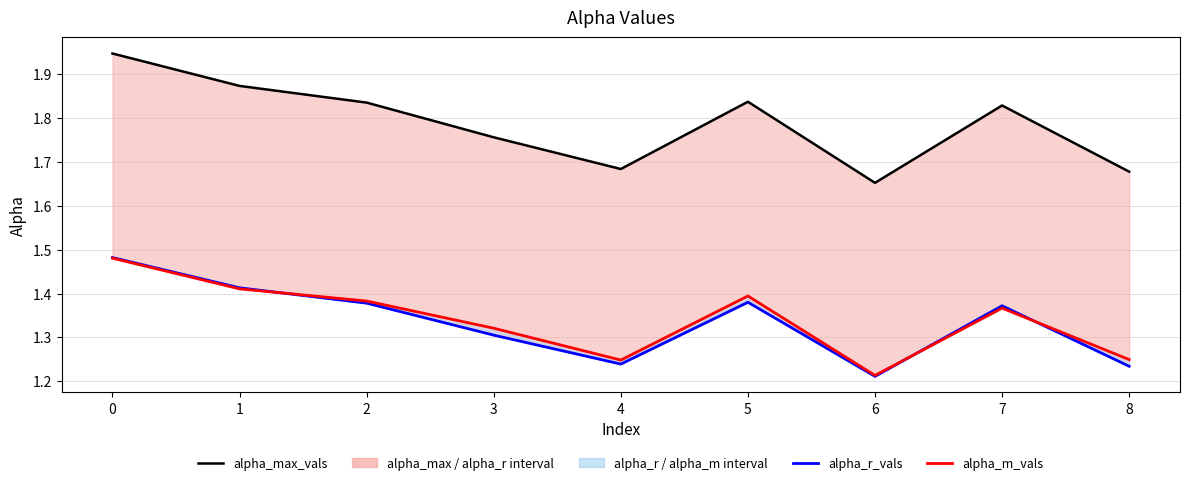

List the series in order of their peak value, lowest first.

alpha_m_vals, alpha_r_vals, alpha_max_vals